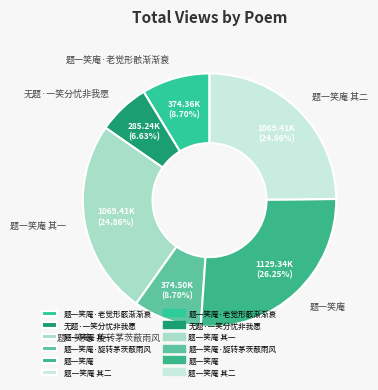

To the nearest percent, what portion does 无题·一笑分忧非我愿 represent?

7%